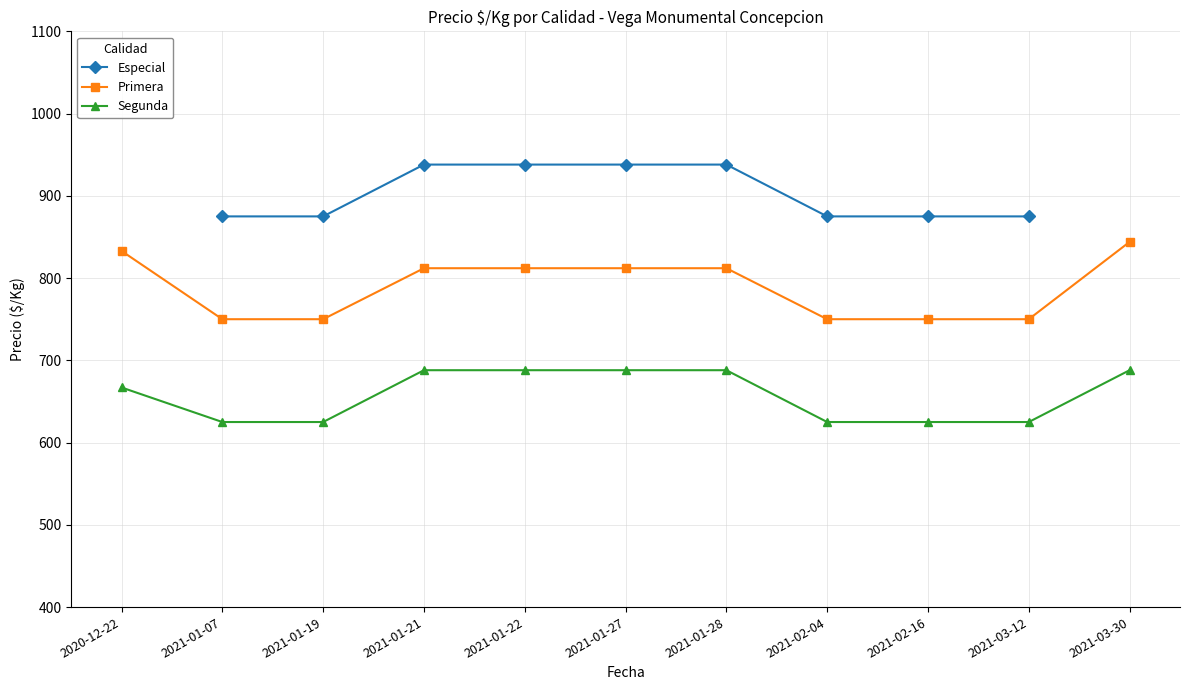

What is the value of the Segunda point at the 5th from the left?

688